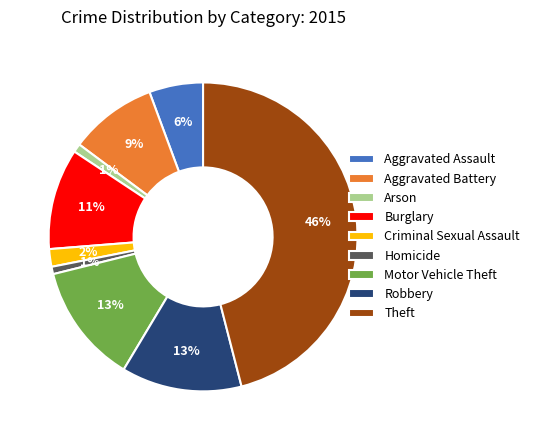

What is the largest slice in the pie chart?

Theft